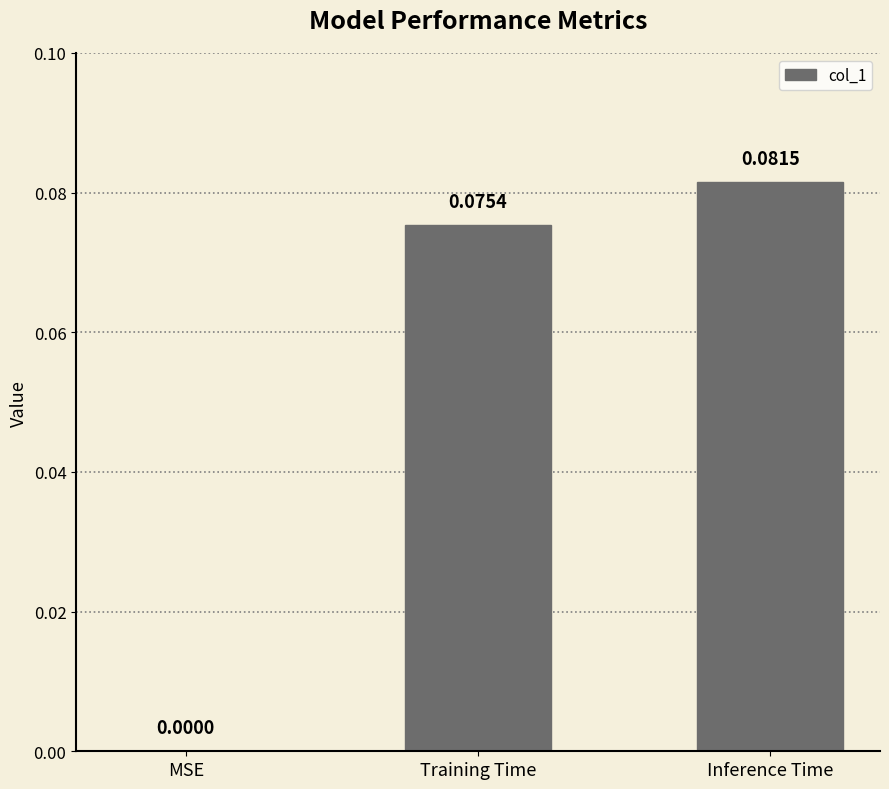

At which label is the value closest to 0?

MSE